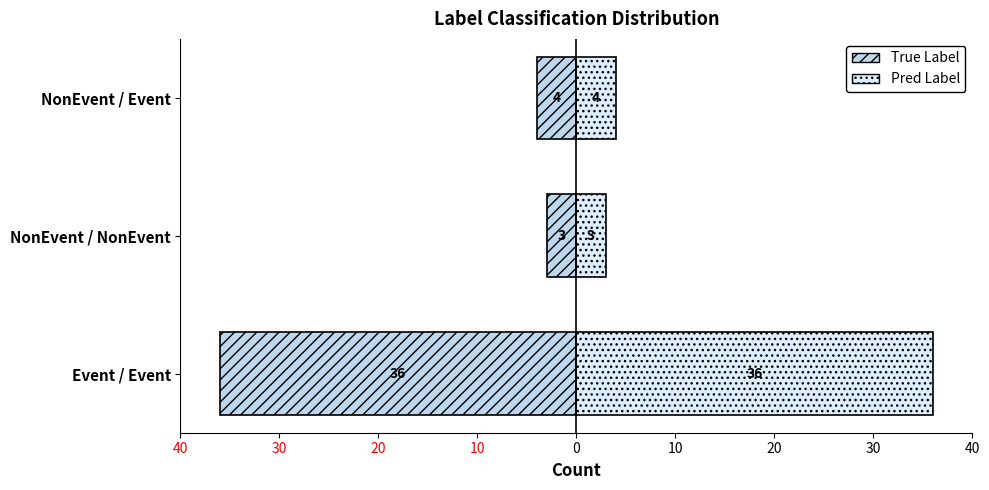

What is the difference between the highest and lowest values at NonEvent / NonEvent?

6